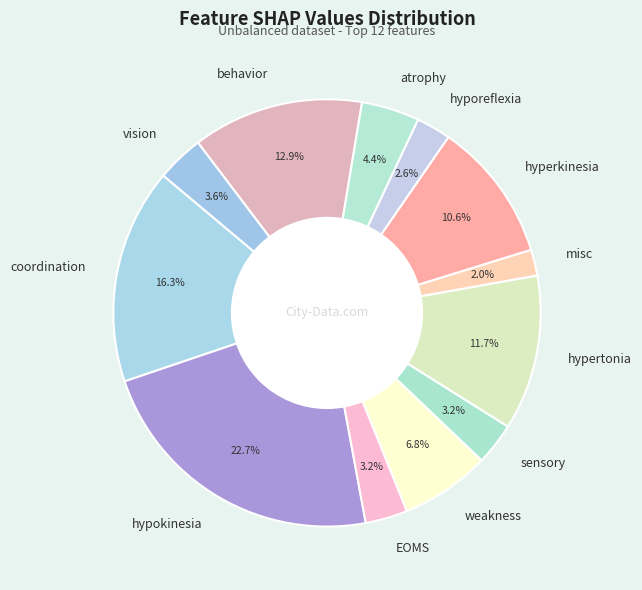

To the nearest percent, what is the difference between the largest and smallest slice percentages?

21%